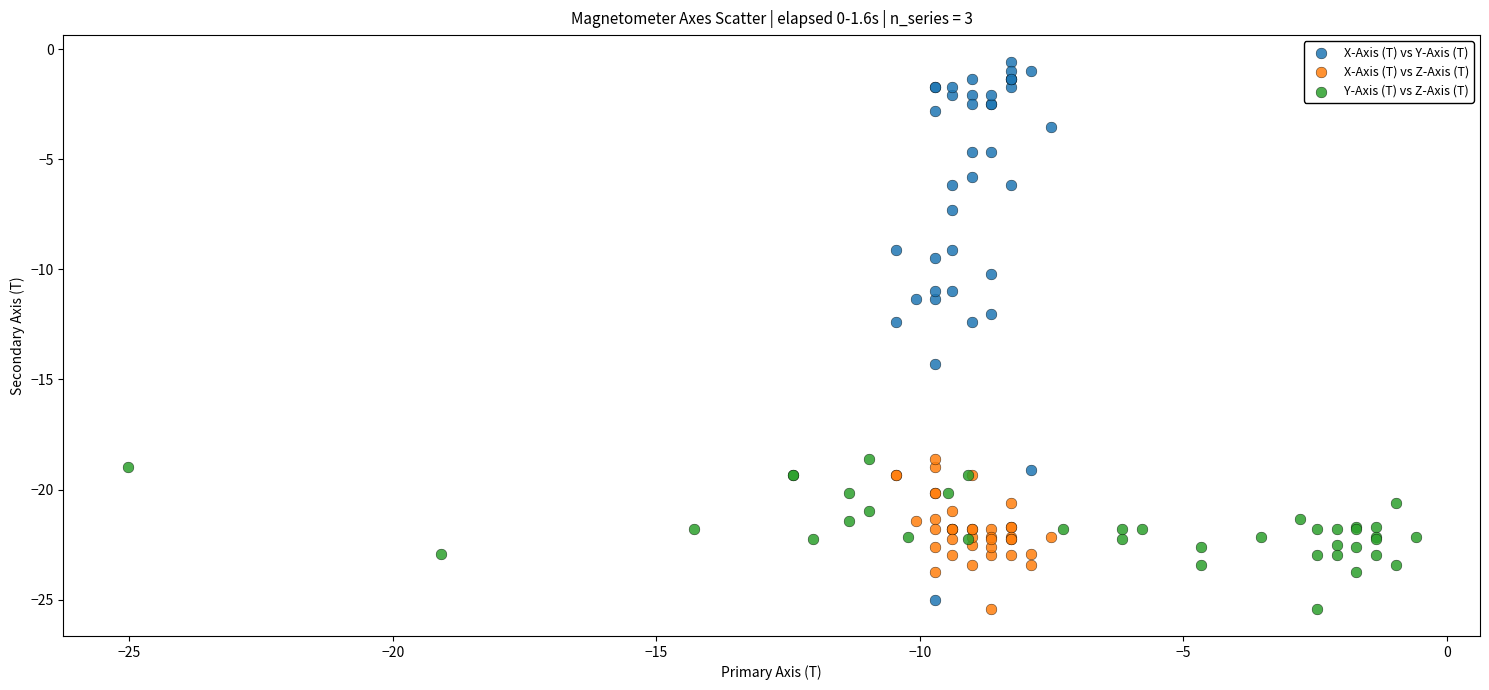

Which series has the widest spread of Y values?

X-Axis (T) vs Y-Axis (T)